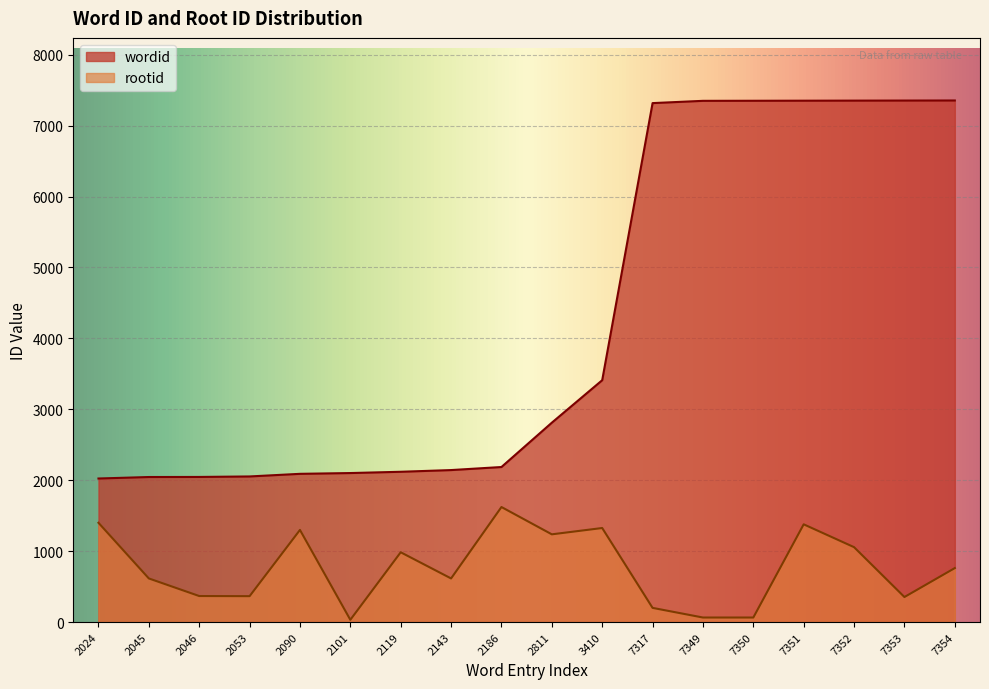

Reading right to left, transcribe all the data shown in this chart.

wordid: 7354	7353	7352	7351	7350	7349	7317	3410	2811	2186	2143	2119	2101	2090	2053	2046	2045	2024
rootid: 761	353	1056	1378	64	64	200	1326	1237	1622	615	984	32	1299	365	367	615	1400